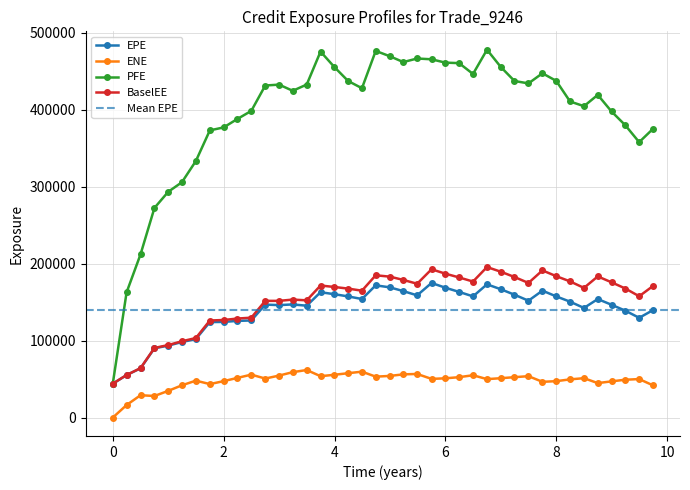

What is the value of the ENE point at the 3rd from the left?

29040.4